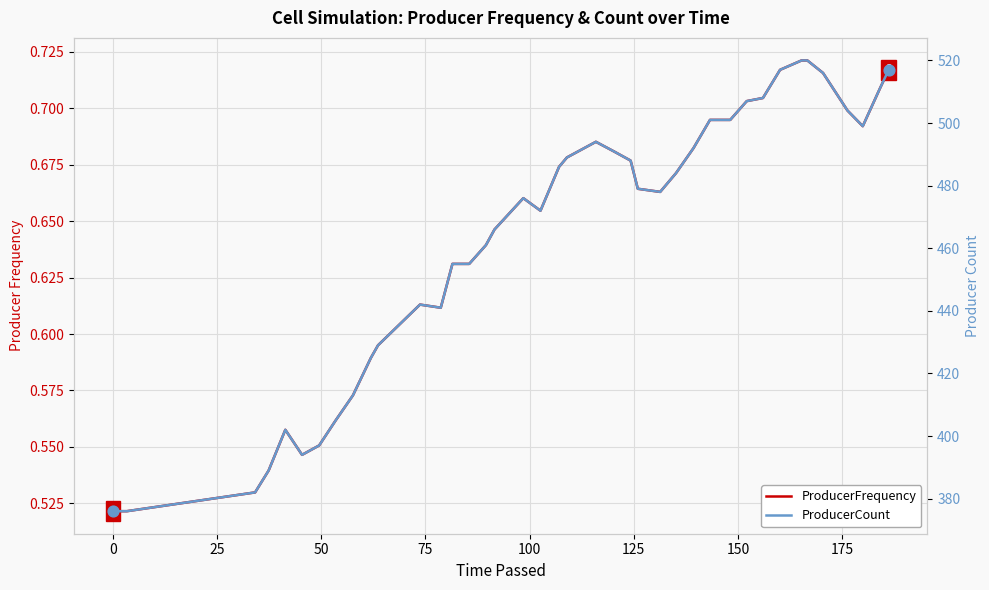

What are all the series names shown in the legend?

ProducerFrequency, ProducerCount